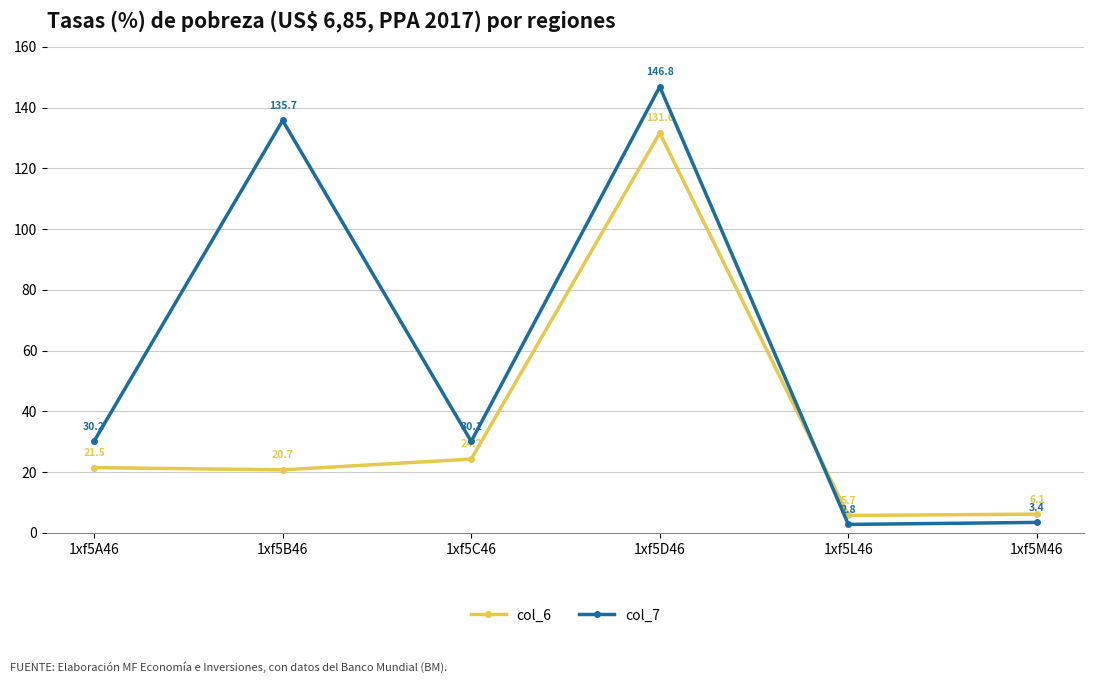

What is the greatest value displayed?

146.8